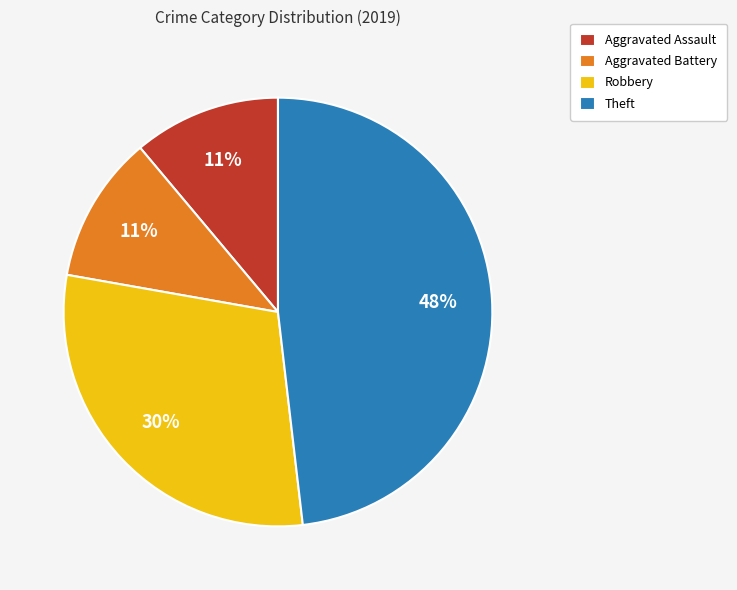

To the nearest percent, what is the difference between the largest and smallest slice percentages?

37%